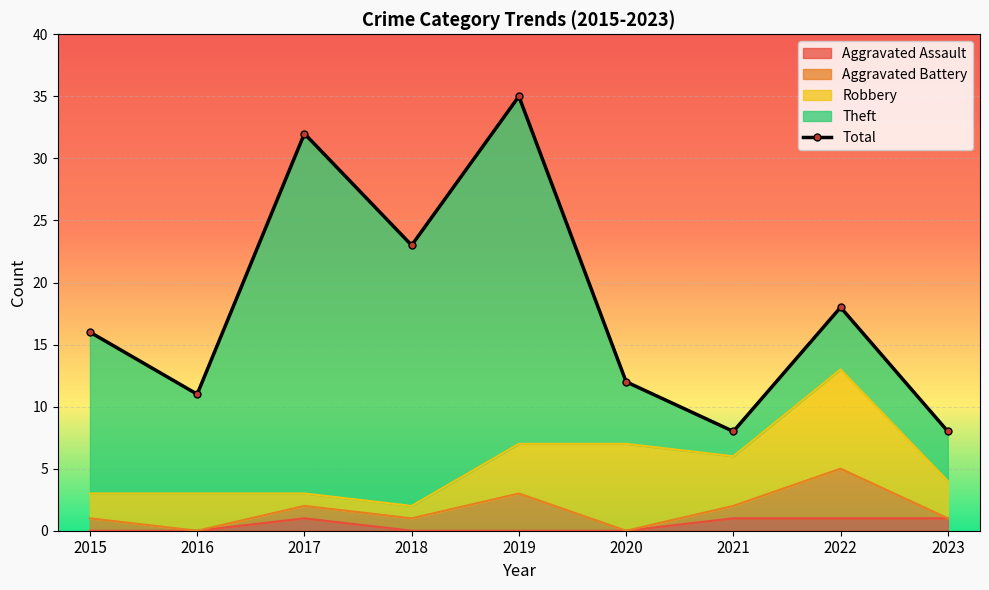

What is the maximum value shown in the chart?

35